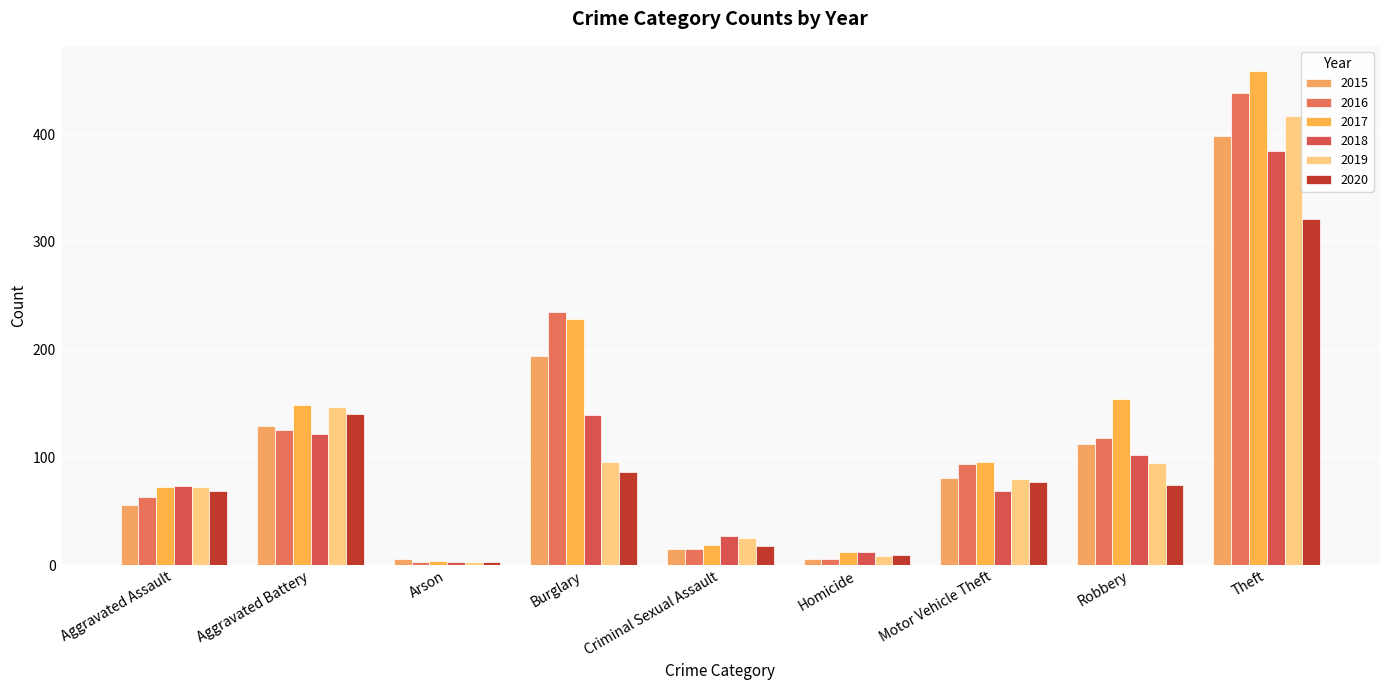

Reading left to right, extract all data points from this chart.

2015: 56	129	6	194	15	6	81	112	398
2016: 63	125	3	235	15	6	94	118	438
2017: 72	149	4	228	19	12	96	154	459
2018: 73	122	3	139	27	12	69	102	384
2019: 72	147	3	96	25	8	80	95	417
2020: 69	140	3	86	18	9	77	74	321